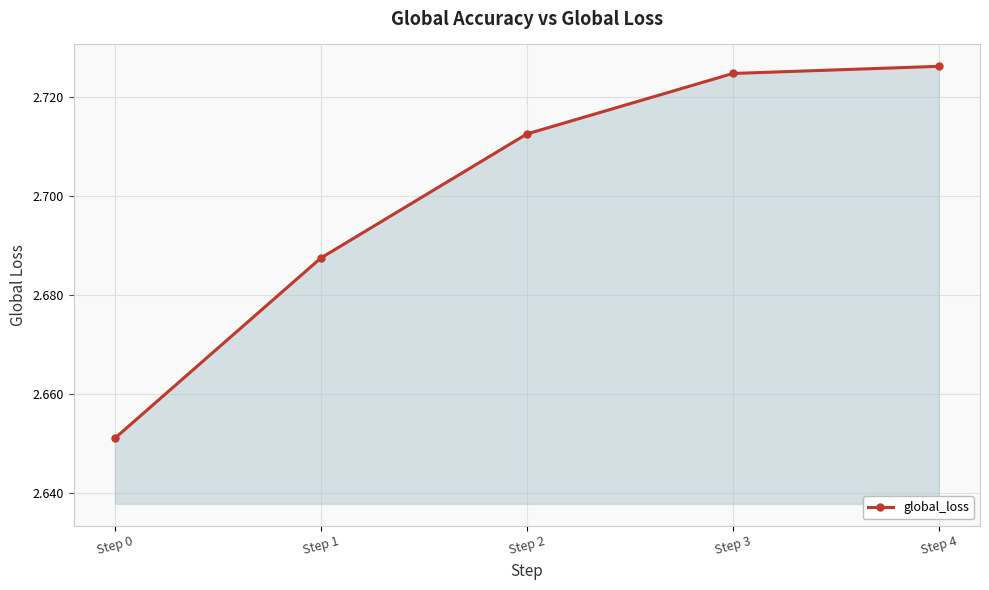

Does the chart display data point markers on the line(s)?

Yes